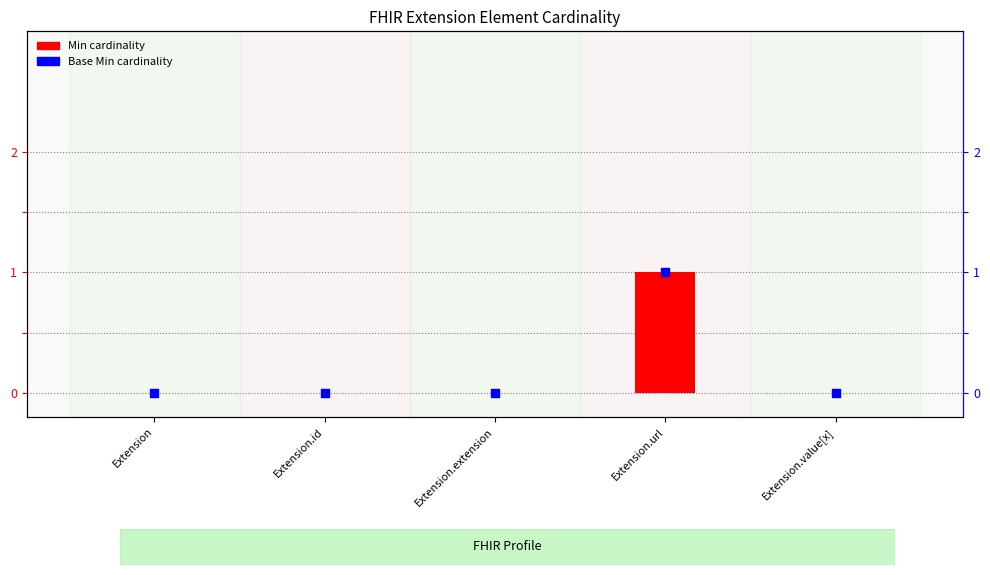

Which series has the widest spread of Y values?

Min